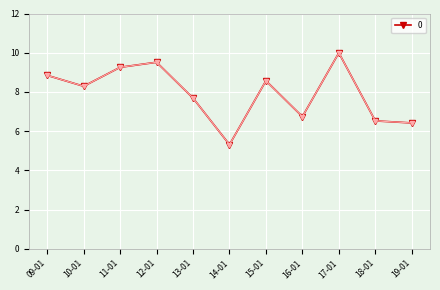

The chart shows a value of 6.7 at 16-01. True or false?

True